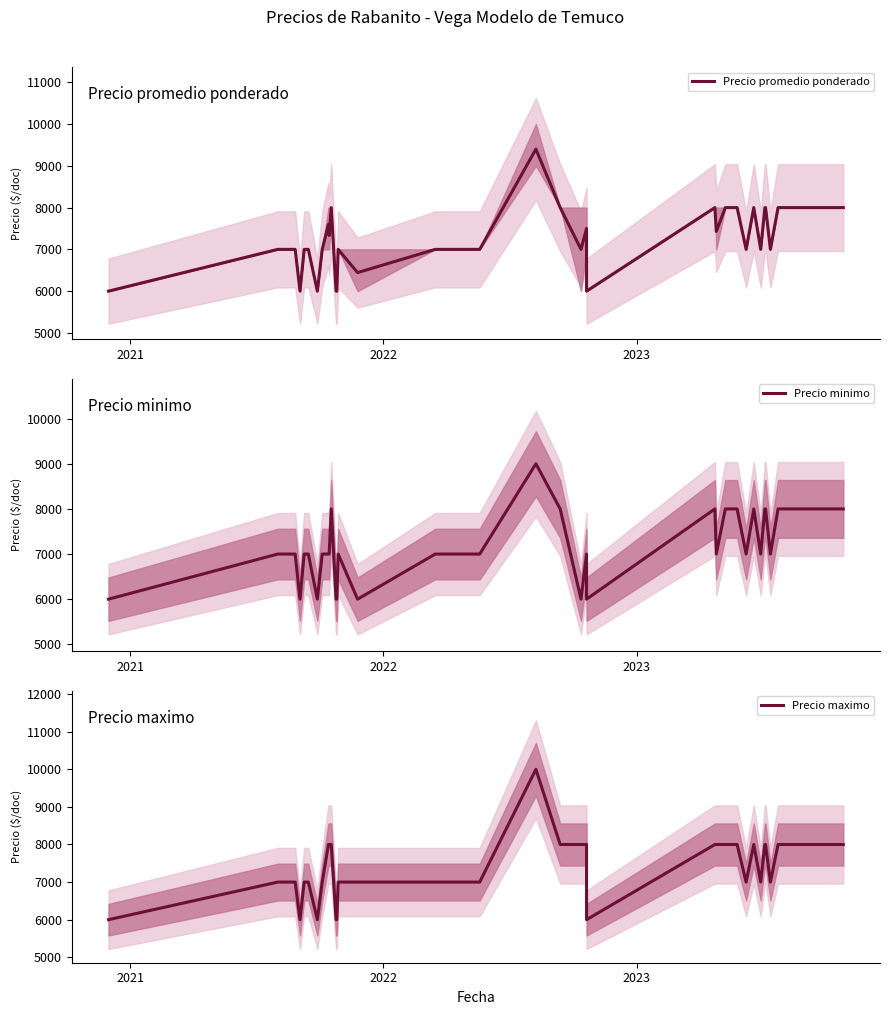

How many data points in Precio promedio ponderado are above 7000?

19